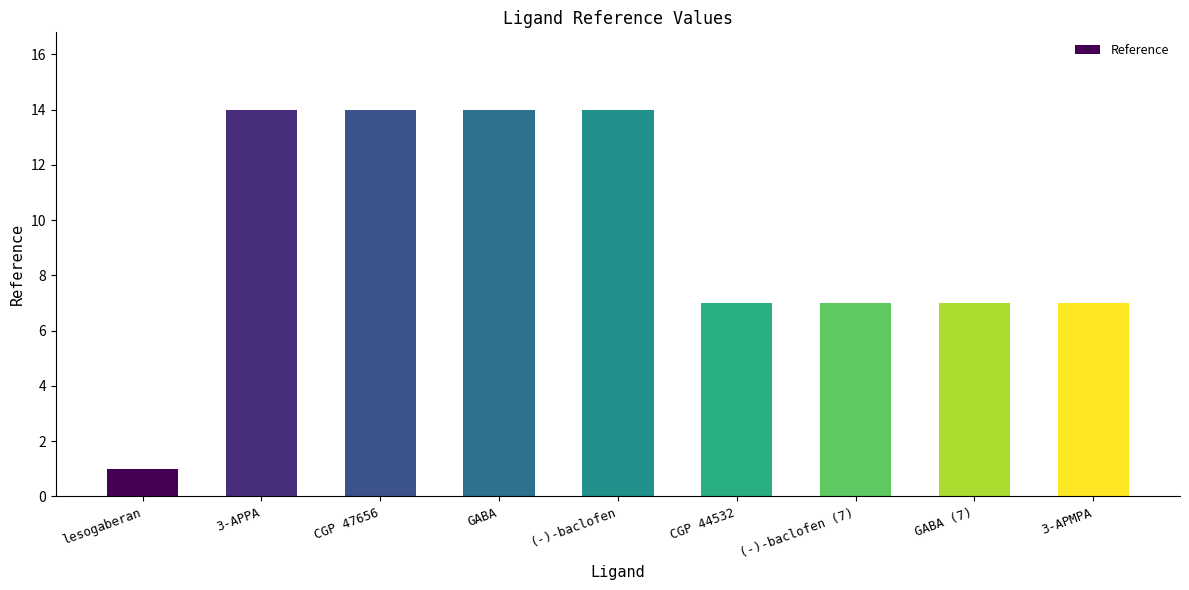

What is the value of the 7th bar from the left?

7